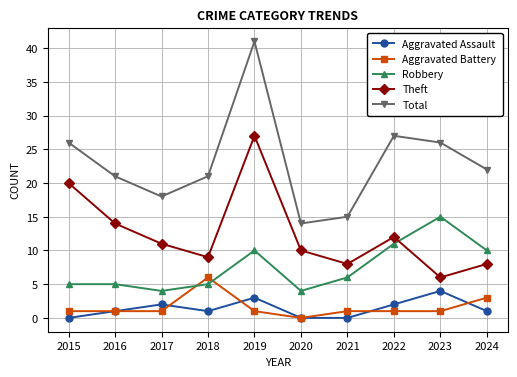

Rank the series by their maximum value, from lowest to highest.

Aggravated Assault, Aggravated Battery, Robbery, Theft, Total